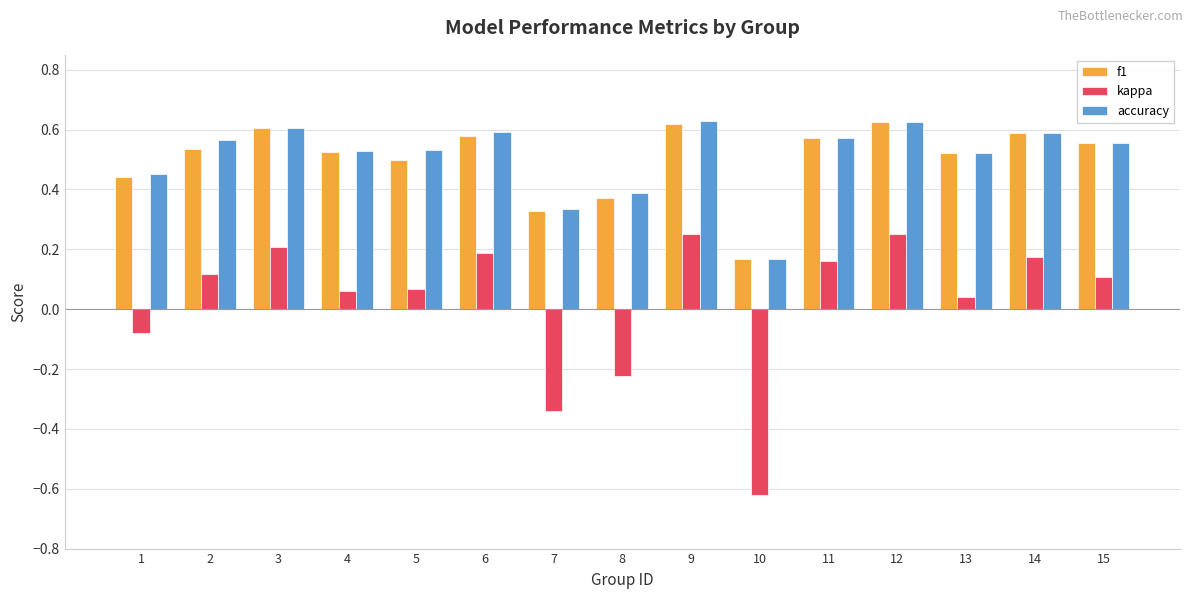

Which series changed the most between 4 and 14?

kappa